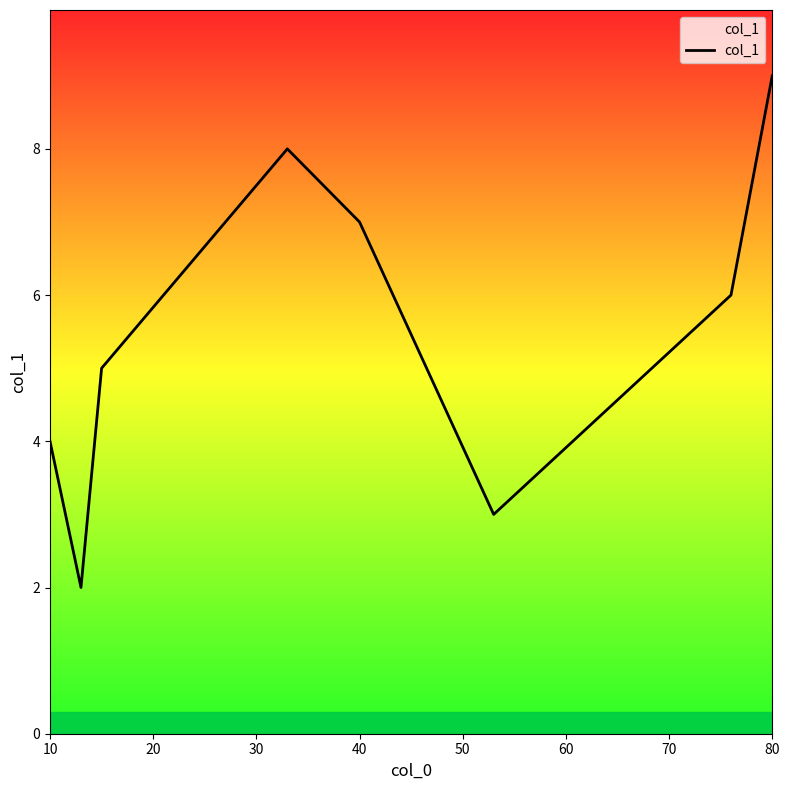

What is the minimum value shown in the chart?

2.0